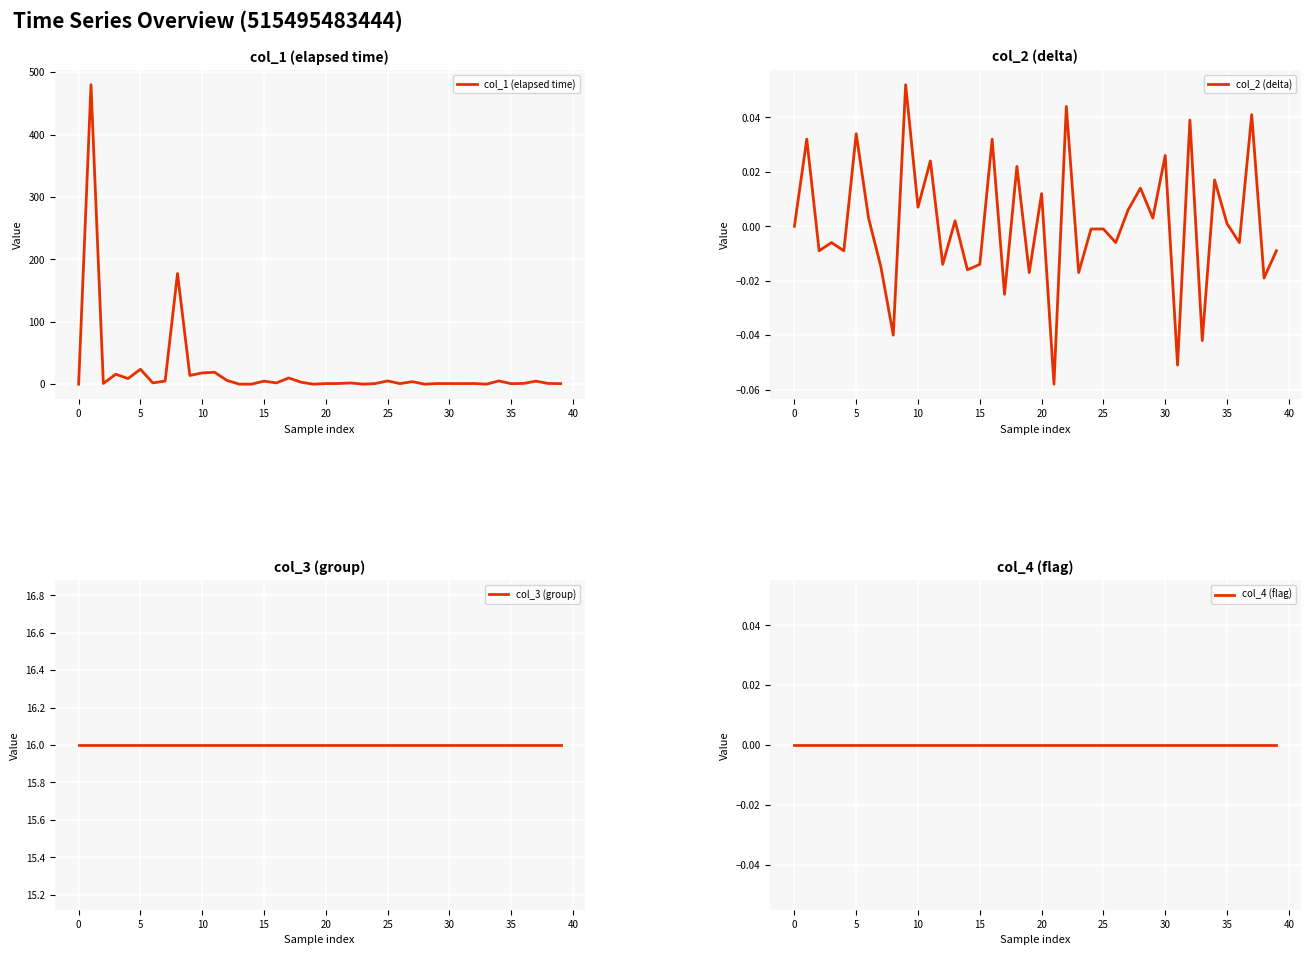

How many data points in col_1 (elapsed time) are above 1?

25